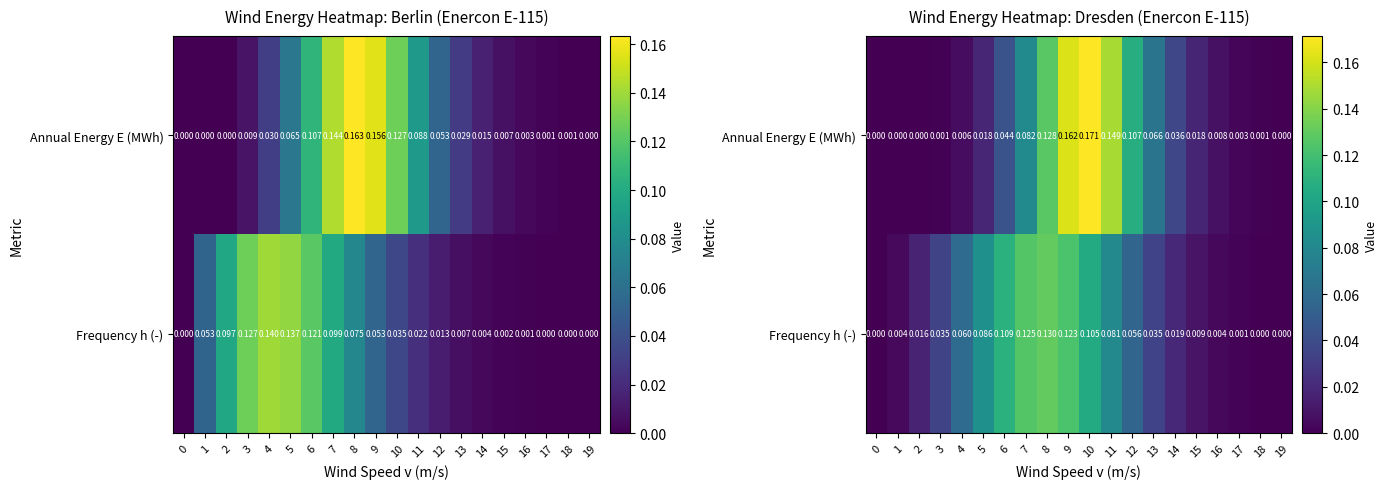

What is the greatest value displayed?

0.2